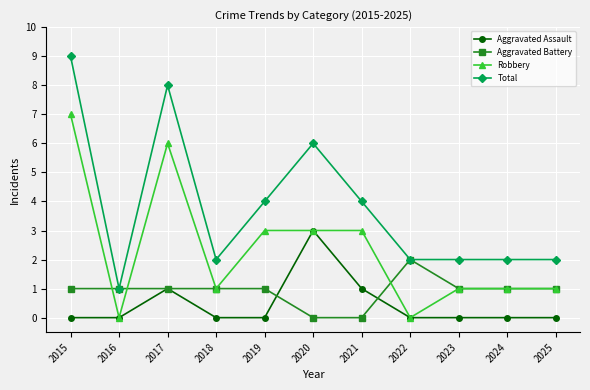

What value does the Aggravated Battery series have at 2022?

2